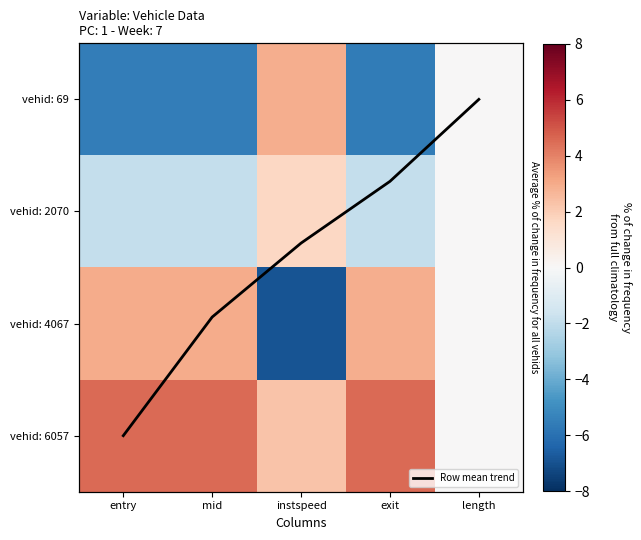

At how many categories does at least one series exceed 3?

3